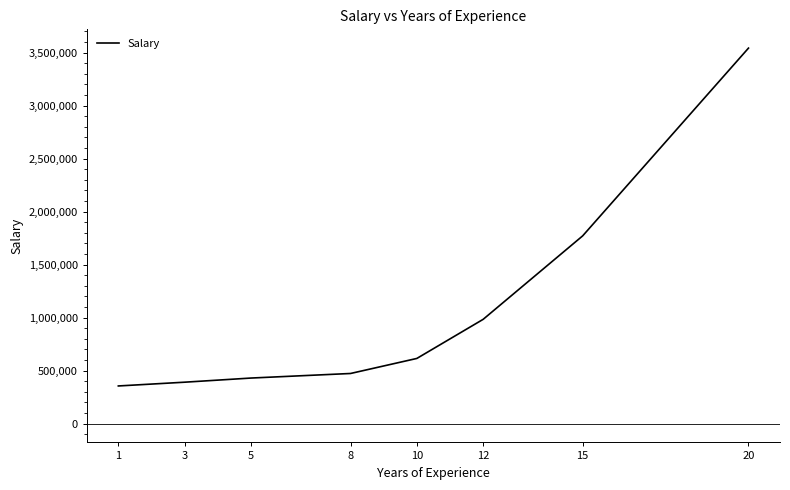

What is the change in value from 8 to 12?

+510794.1